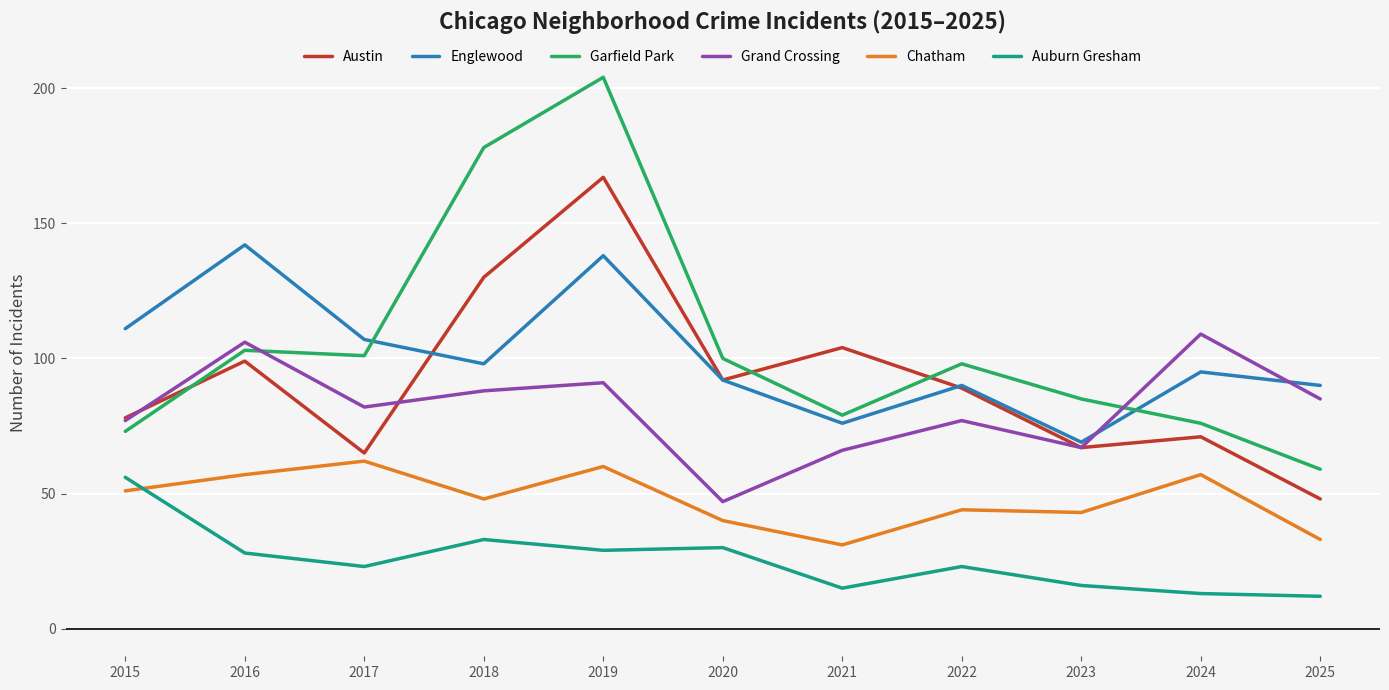

True or false: Auburn Gresham and Garfield Park cross at least once.

False